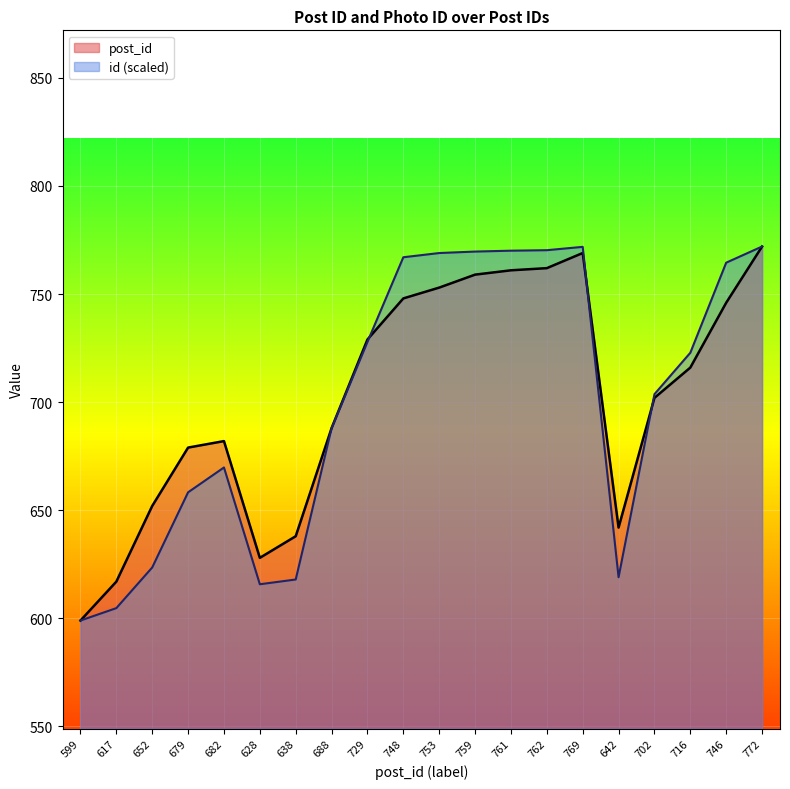

Reading left to right, extract all data points from this chart.

post_id: 599.0	617.0	652.0	679.0	682.0	628.0	638.0	688.0	729.0	748.0	753.0	759.0	761.0	762.0	769.0	642.0	702.0	716.0	746.0	772.0
id: 599.0	604.7	623.6	658.3	669.8	615.8	618.0	688.0	727.9	767.0	769.0	769.7	770.1	770.3	771.8	619.0	703.7	722.9	764.5	772.0